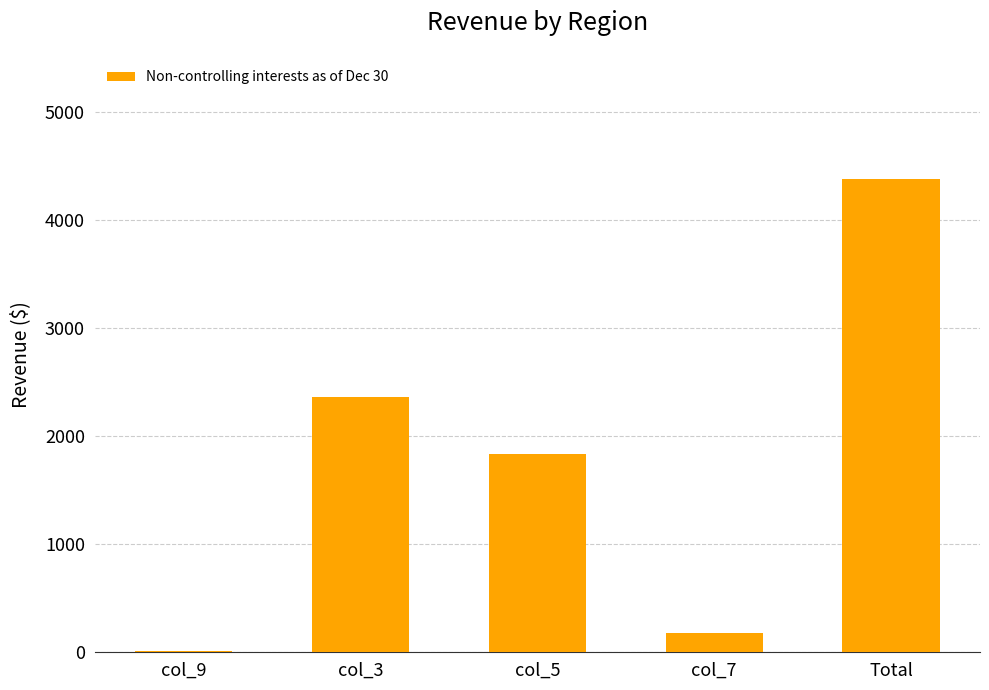

How many data points does each series have?

5